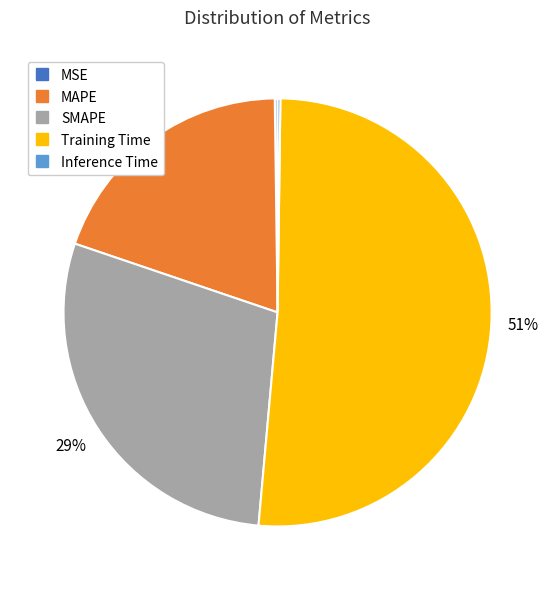

Is it true that SMAPE is 29% of the pie?

True